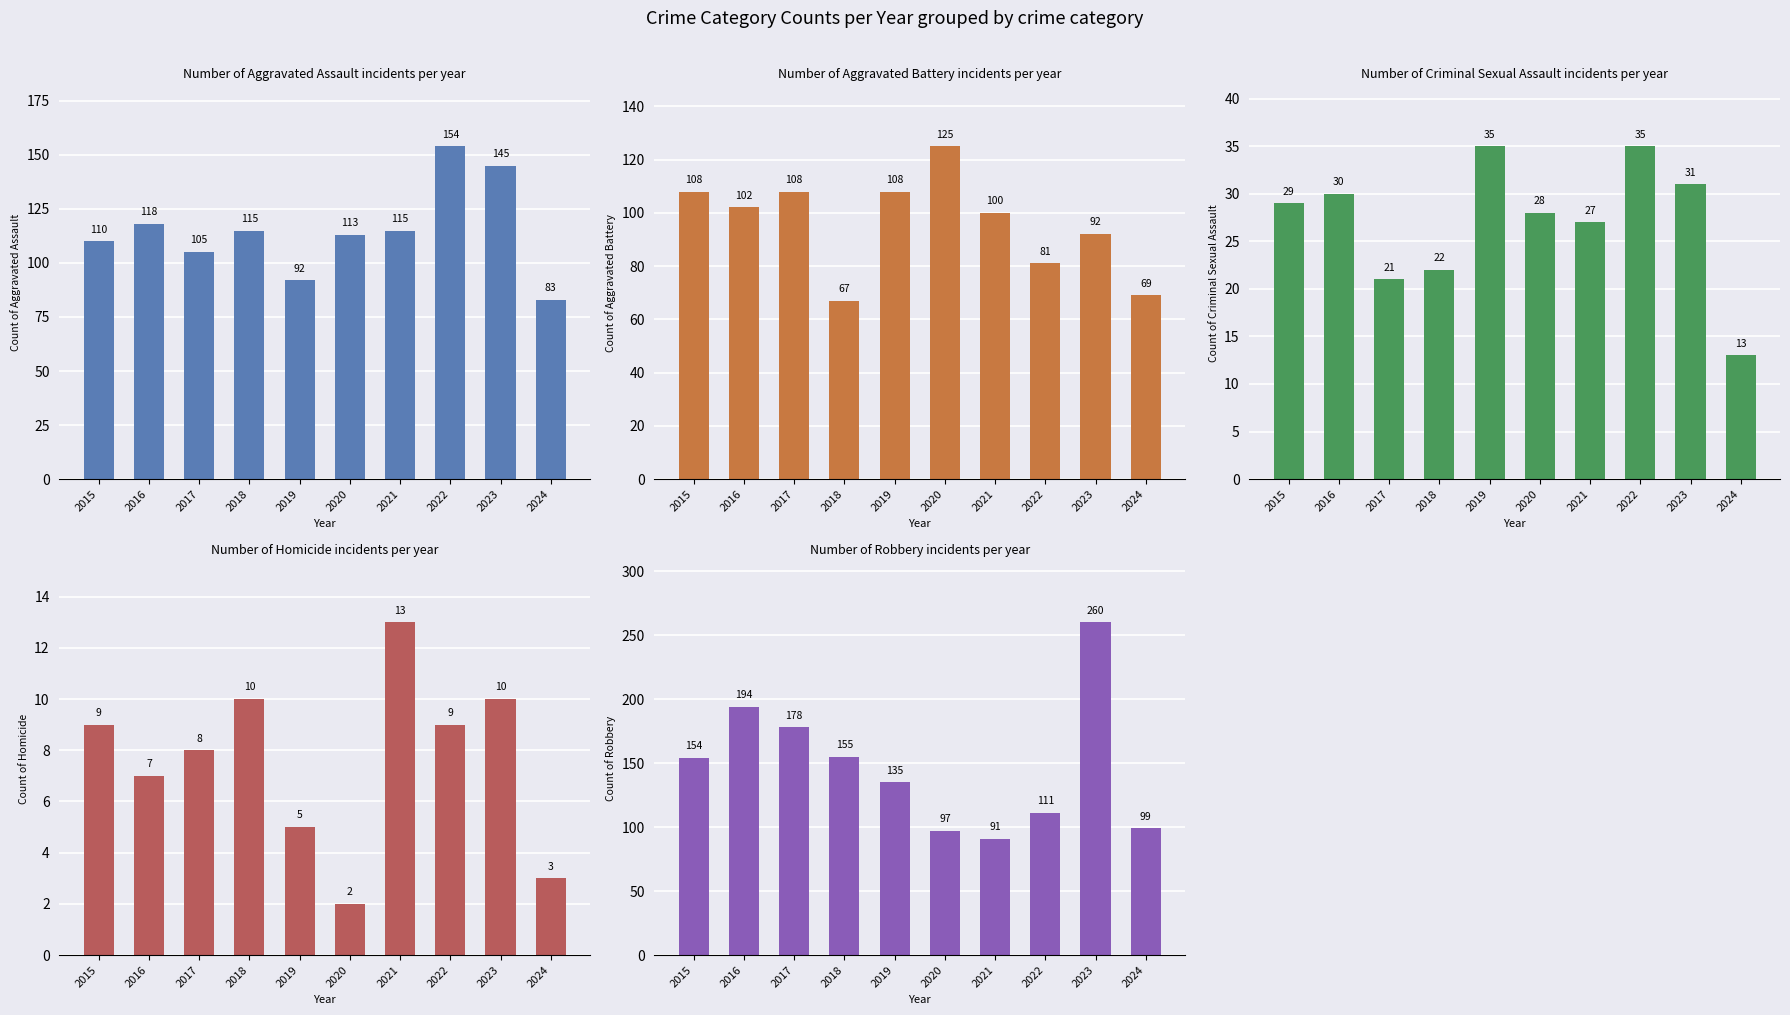

Is the value of Homicide at 2018 greater than the value of Criminal Sexual Assault at 2022?

No